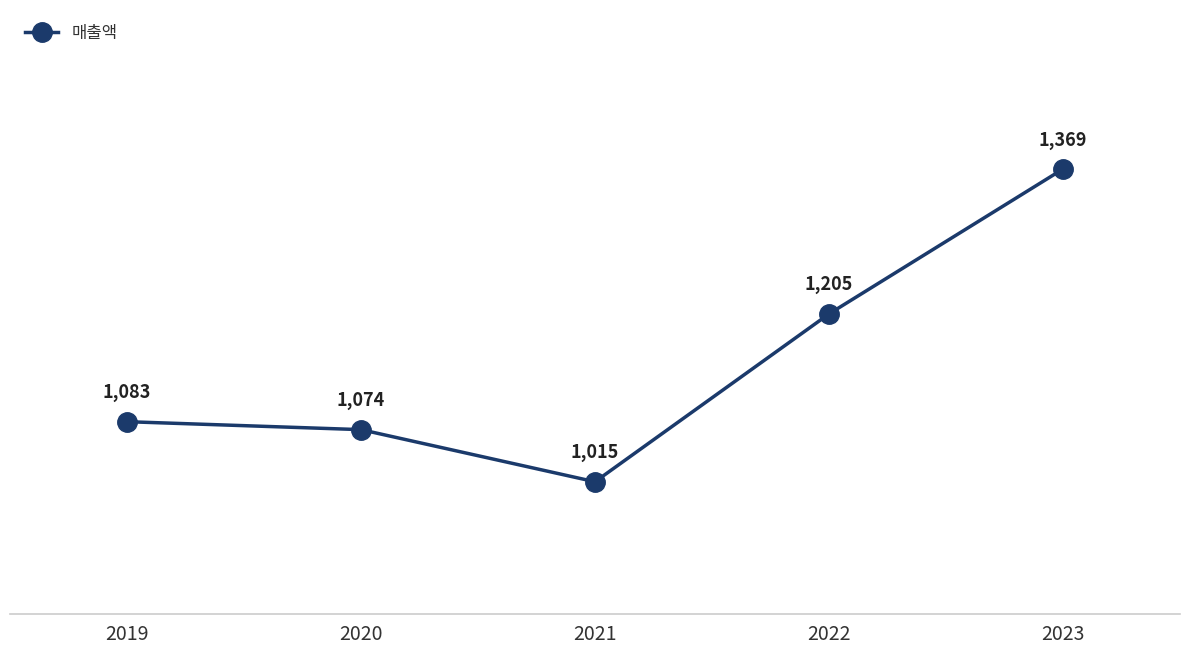

List the labels in order of value, smallest first.

2021, 2020, 2019, 2022, 2023